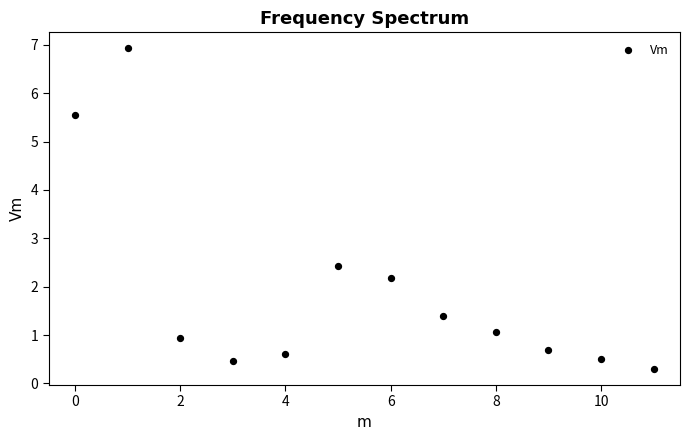

What Y value in the scatter plot is closest to 3?

2.4